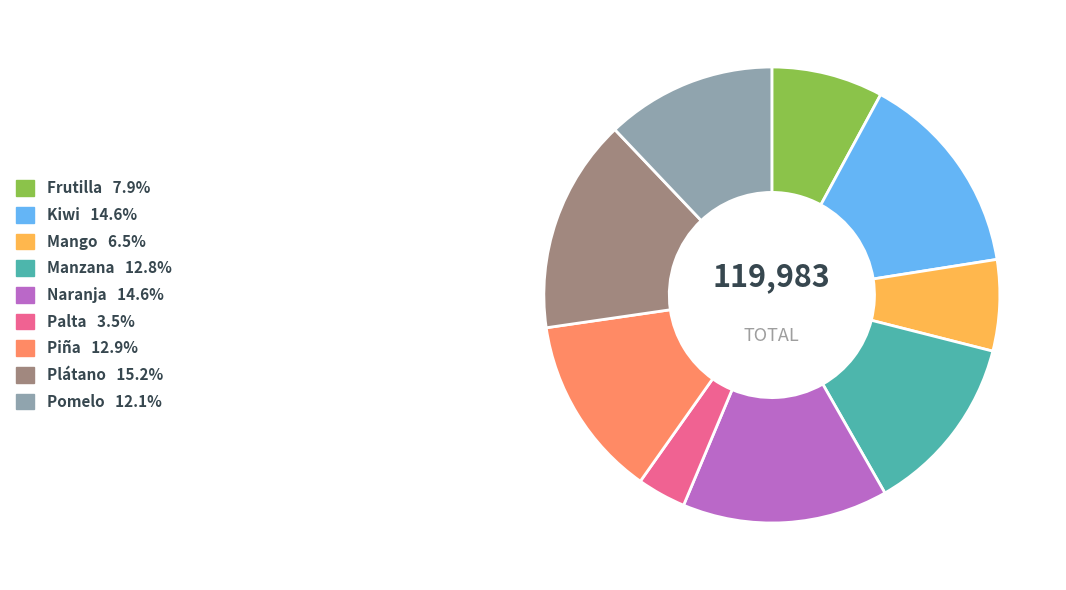

Does any single category account for the majority?

No